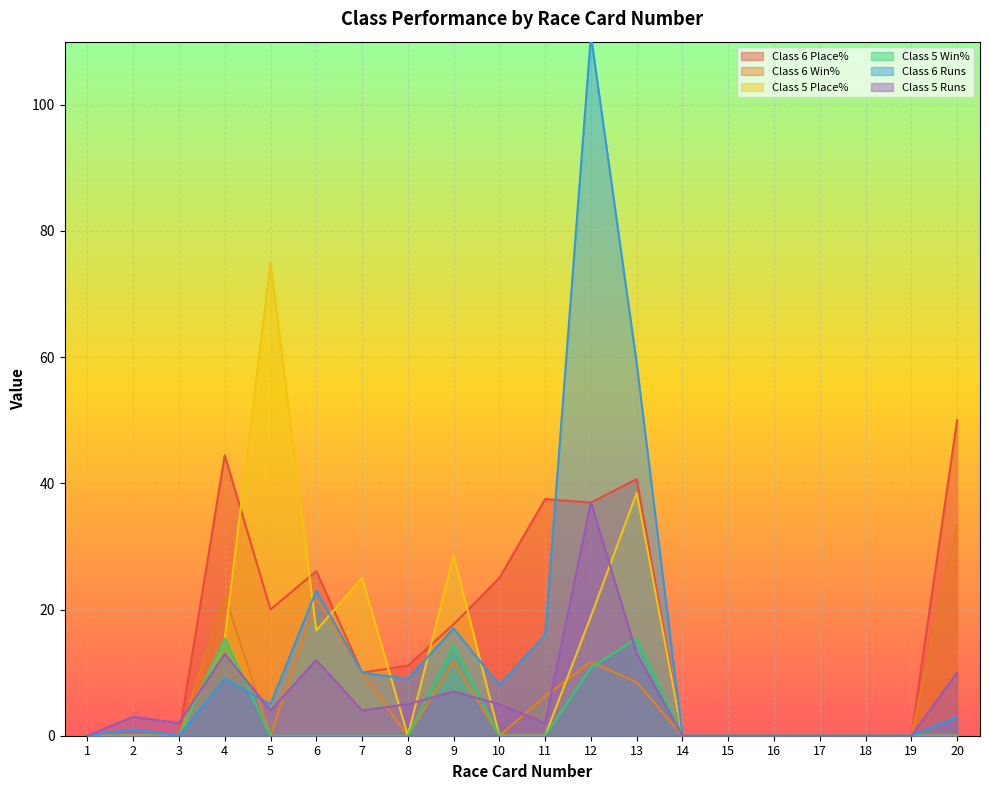

Between 7 and 10, which series saw the biggest shift?

Class 5 Place%